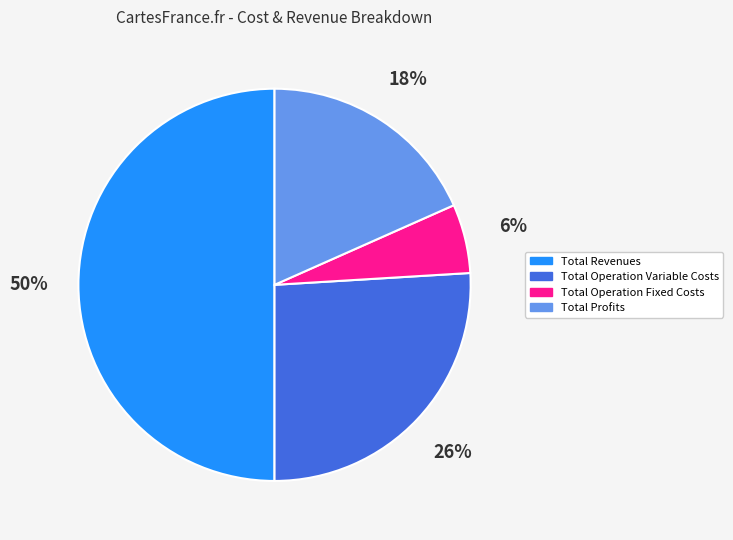

Does Total Profits account for over 50% of the chart?

No